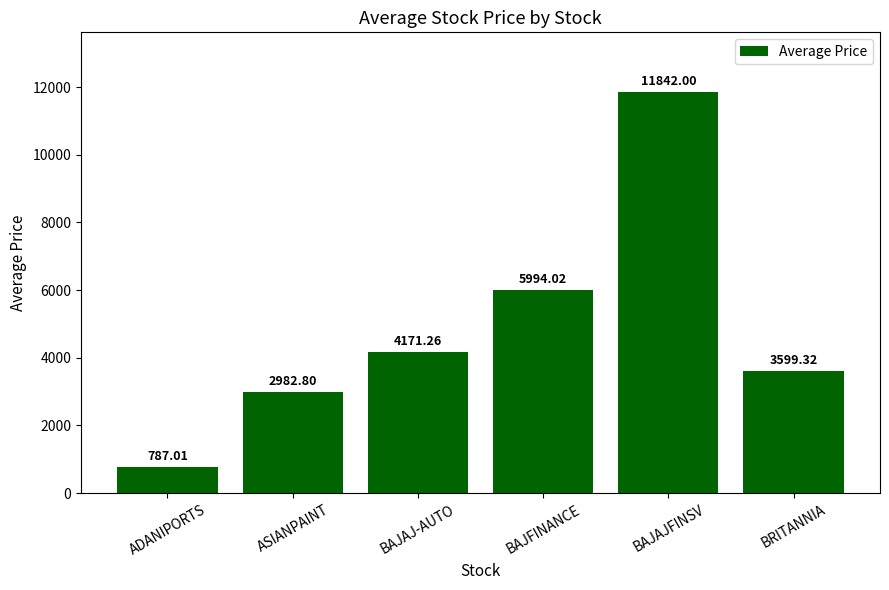

What is the change in value from ASIANPAINT to BRITANNIA?

+616.5